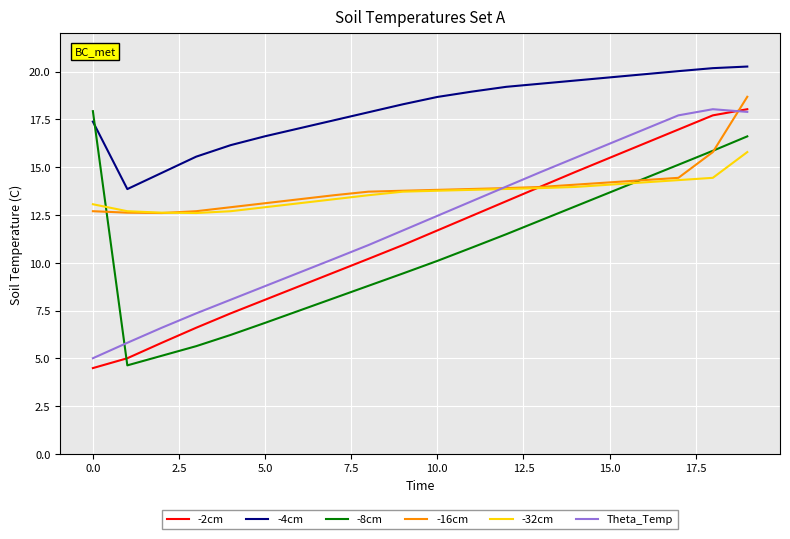

Which series has the largest total across all categories?

-4cm